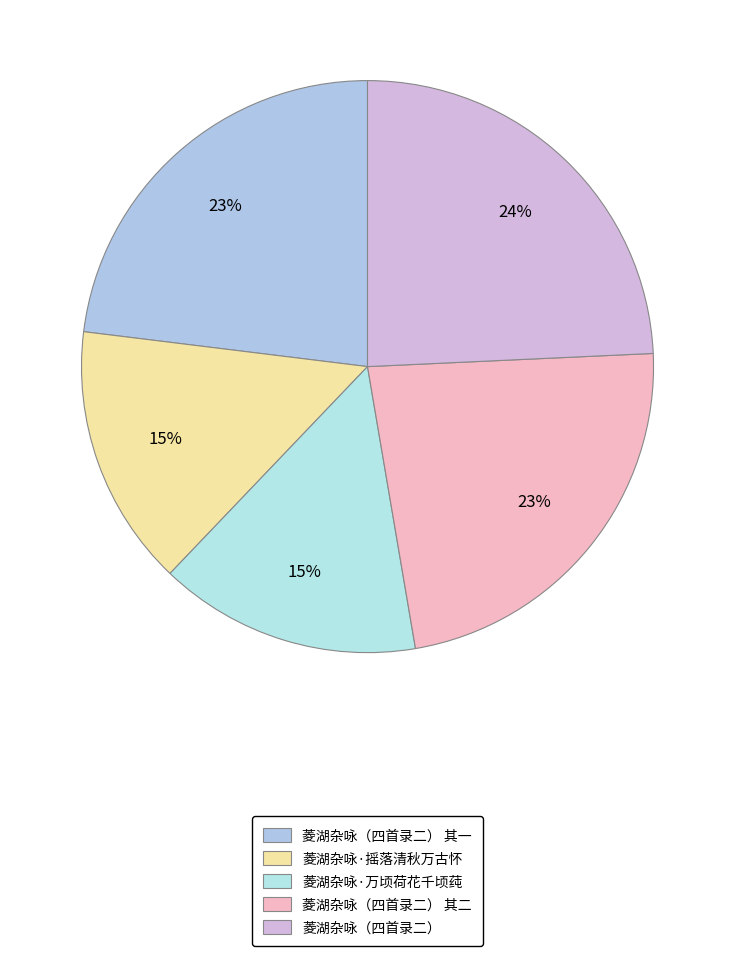

How many segments does this pie chart have?

5